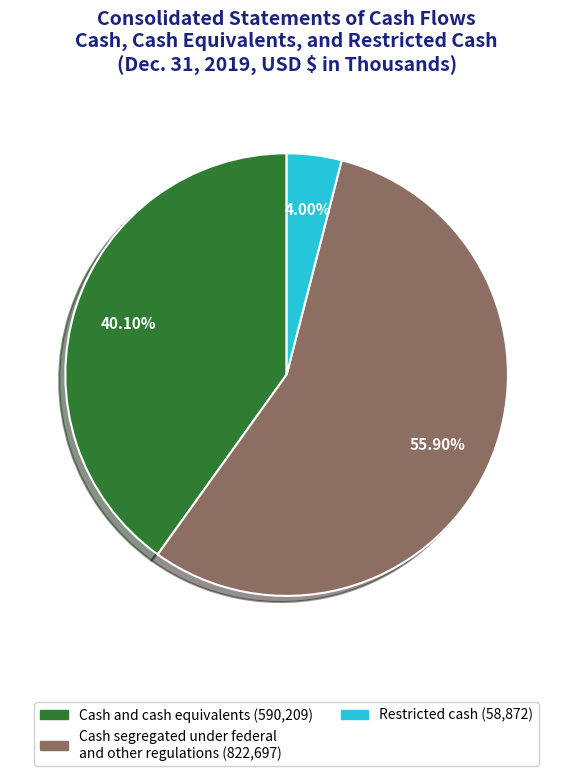

What is the majority slice?

Cash segregated under federal and other regulations